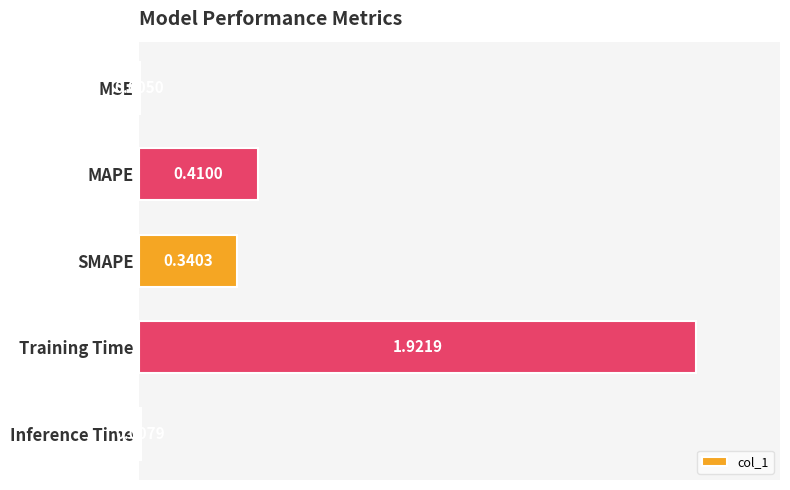

What is the sum of the values at MAPE and Training Time?

2.3